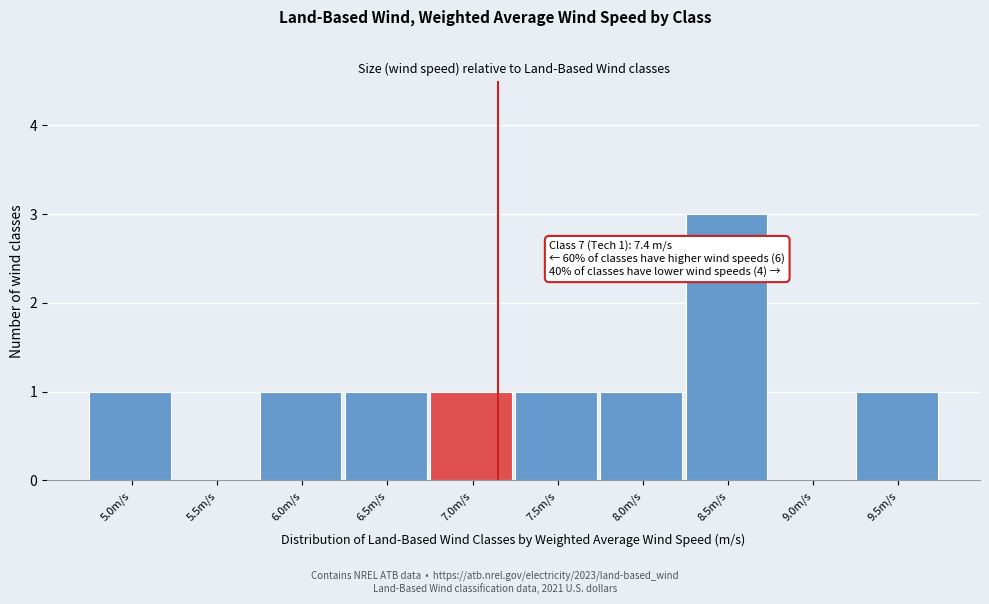

Reading left to right, extract all data points from this chart.

5.0m/s=1	5.5m/s=0	6.0m/s=1	6.5m/s=1	7.0m/s=1	7.5m/s=1	8.0m/s=1	8.5m/s=3	9.0m/s=0	9.5m/s=1